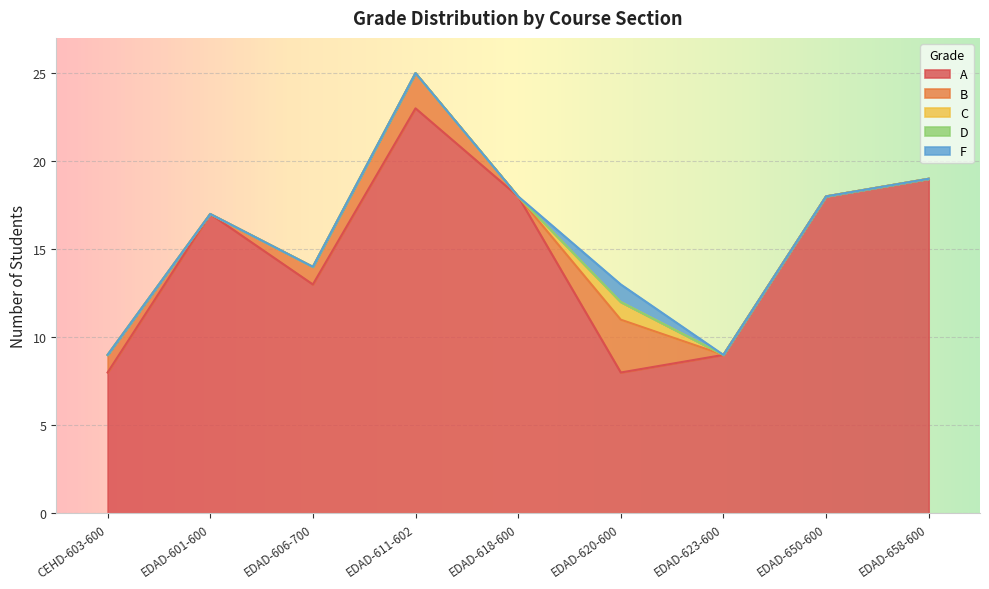

True or false: C and B intersect in this chart.

False